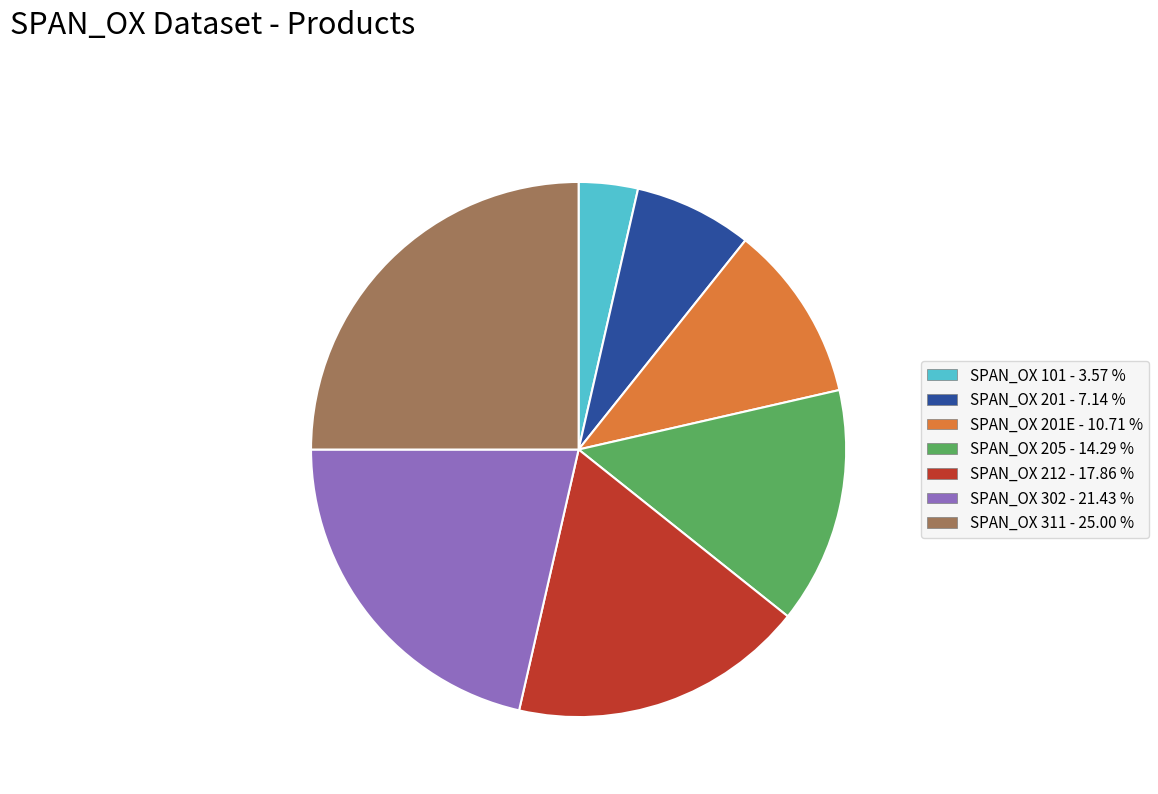

Is there any slice that represents more than half of the pie?

No